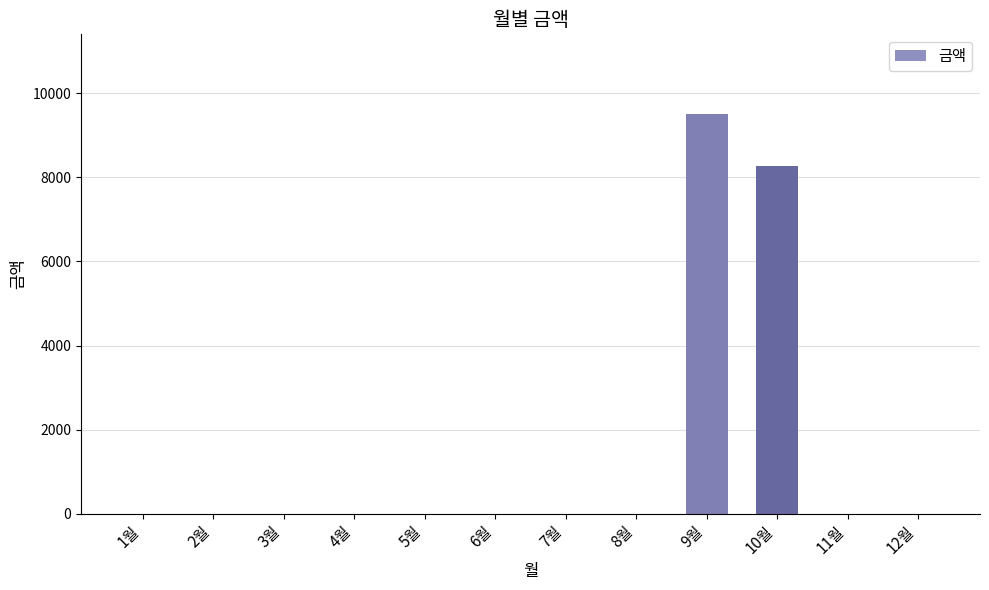

Which category has the highest value across all series?

9월